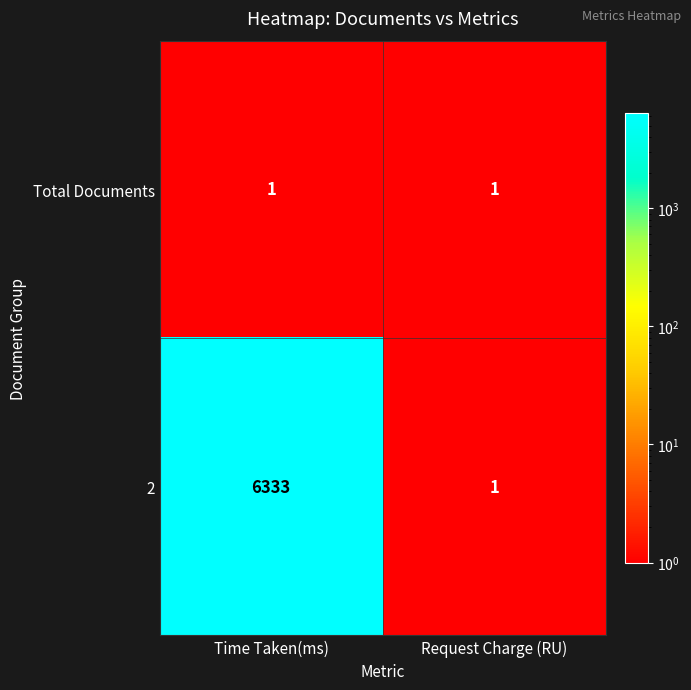

Rank the series by their average value, from lowest to highest.

Total Documents, 2